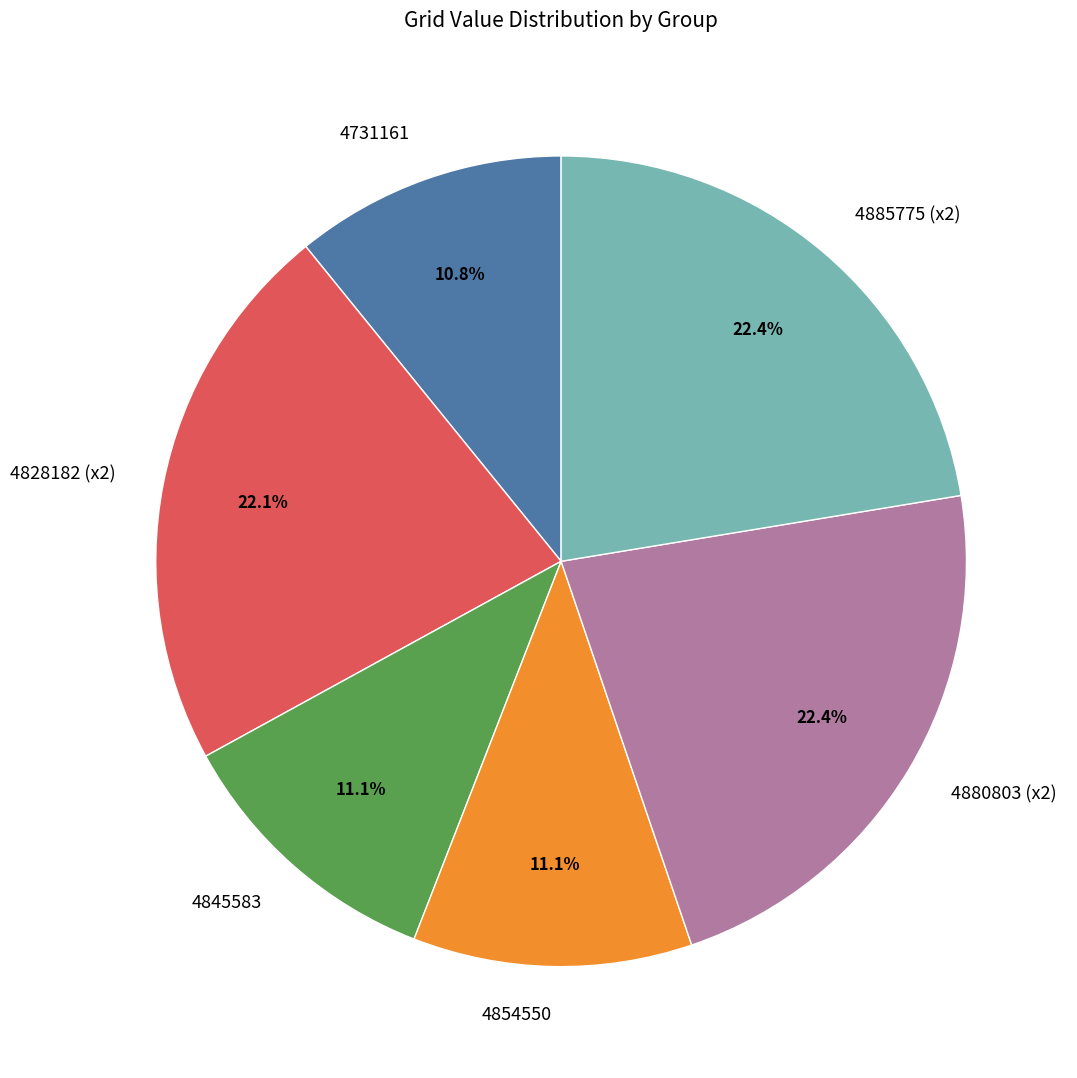

What percentage is NOT represented by 4885775 (x2)?

77.6%